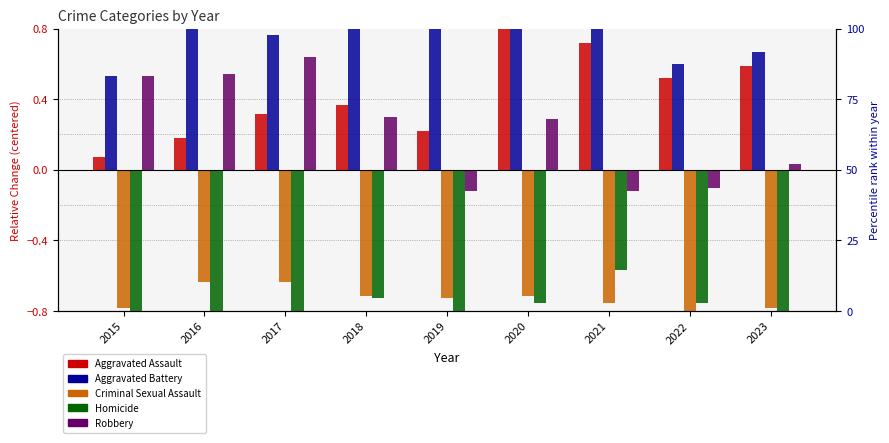

How many bars are there in total?

45